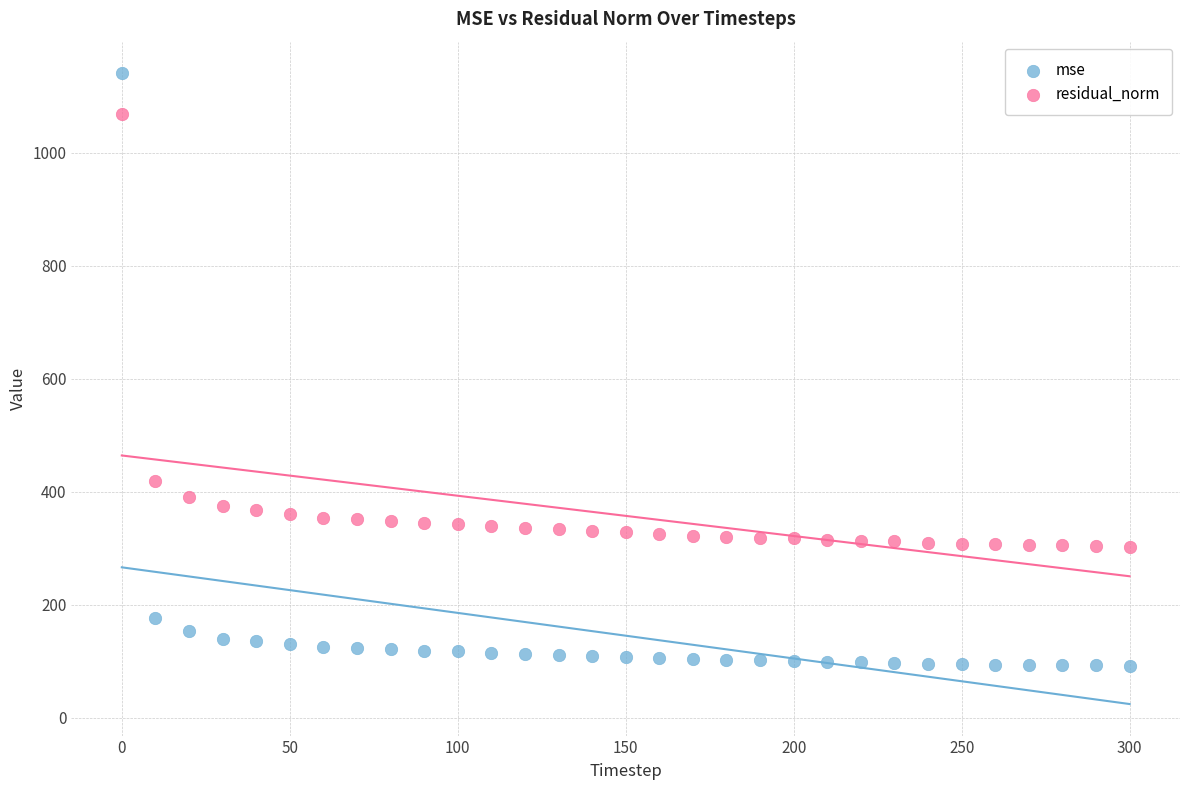

Which series reaches the maximum Y coordinate?

mse